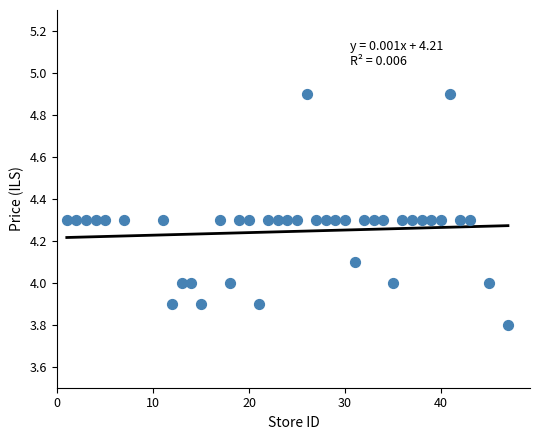

What is the range of Y values (max minus min)?

1.1